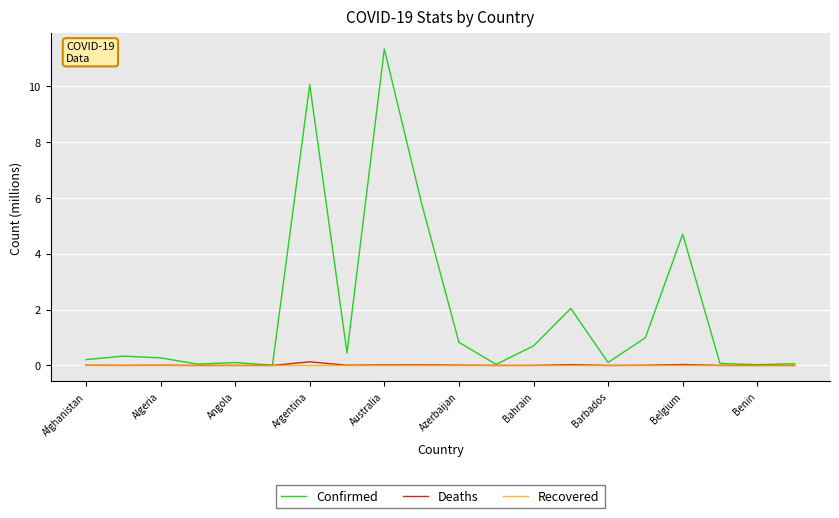

Which series has the largest range (max minus min)?

Confirmed